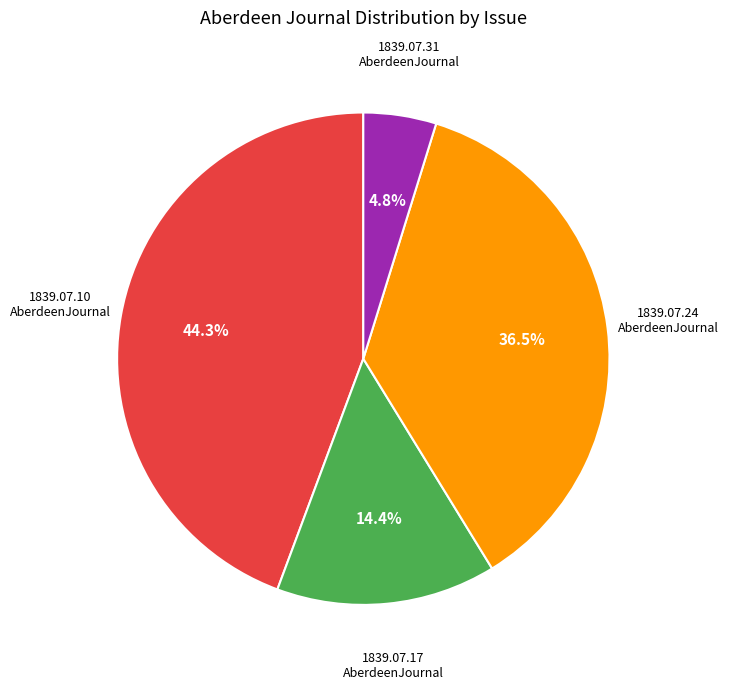

Does any single category account for the majority?

No